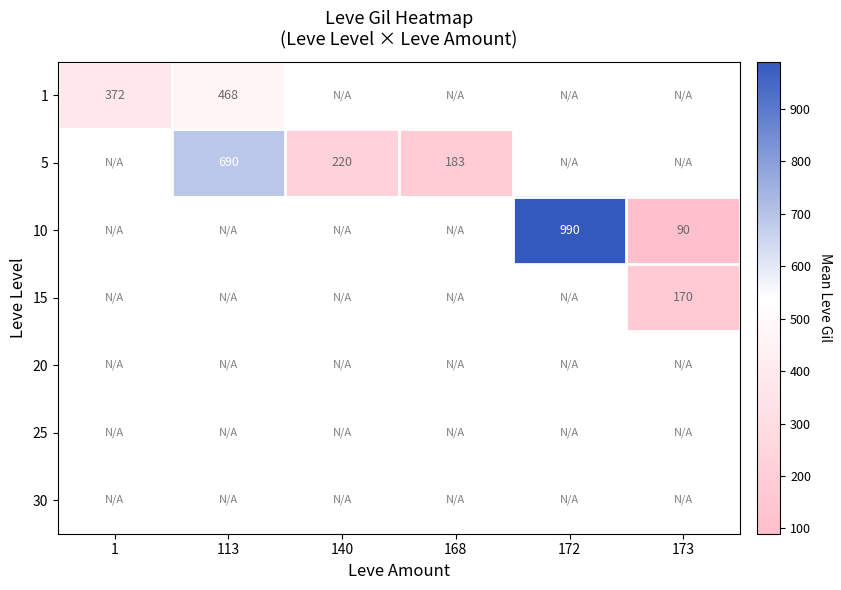

The 5 series shows 309.1 at 168. True or false?

False